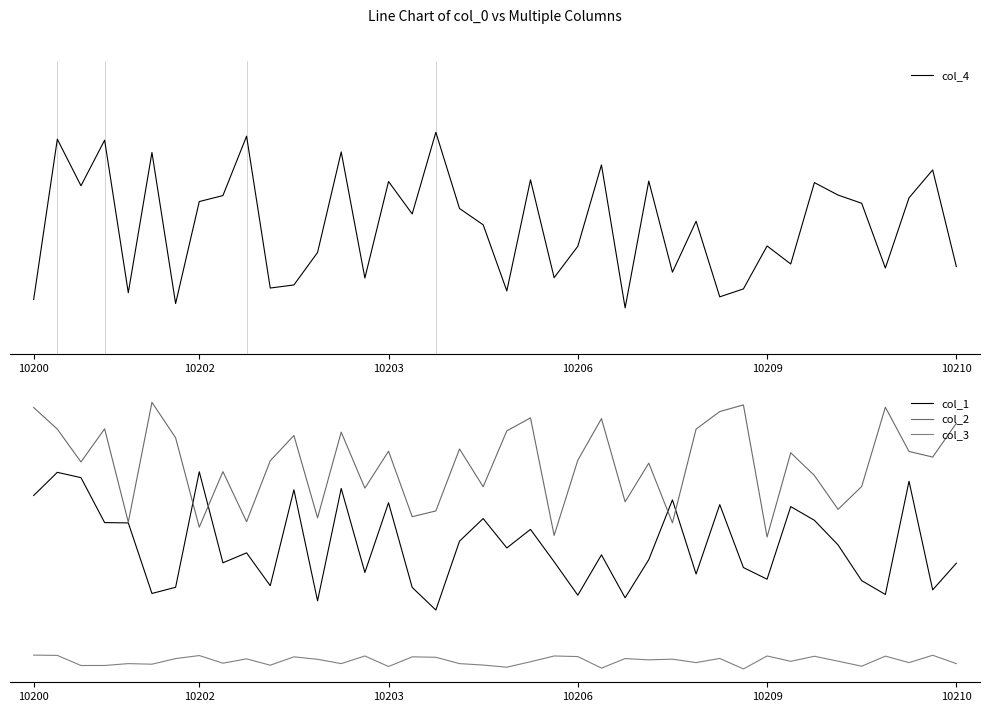

What is the value of the col_4 point at the 17th from the left?

11.1